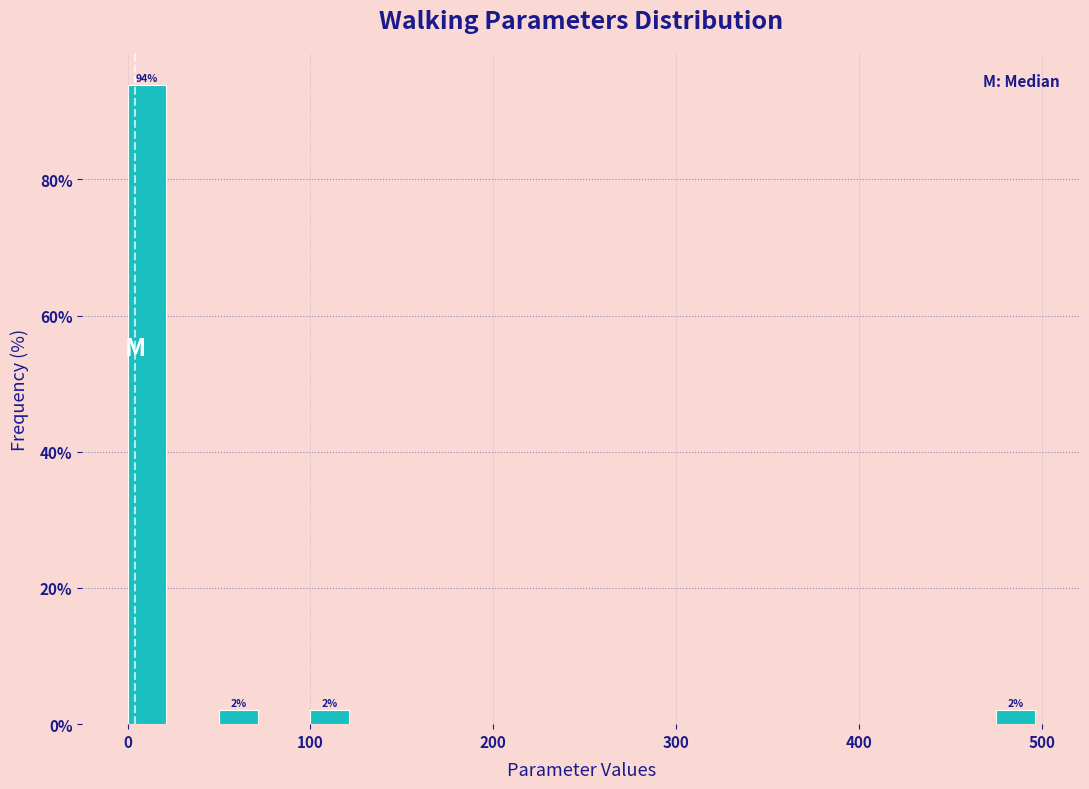

Read against the x-axis, roughly where is the centre of the tallest bar?

10